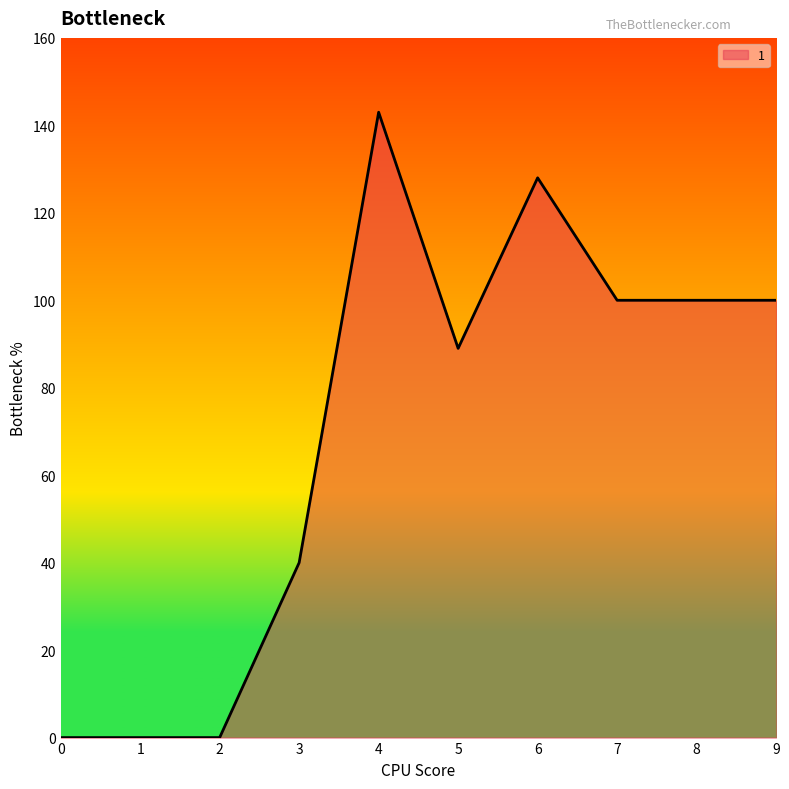

Which has a higher value, 3 or 7?

7